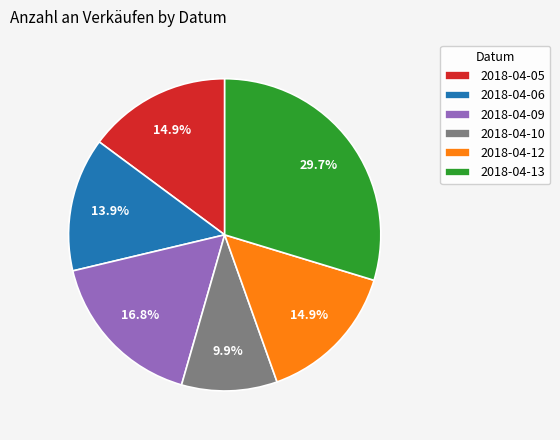

Is there any slice that represents more than half of the pie?

No